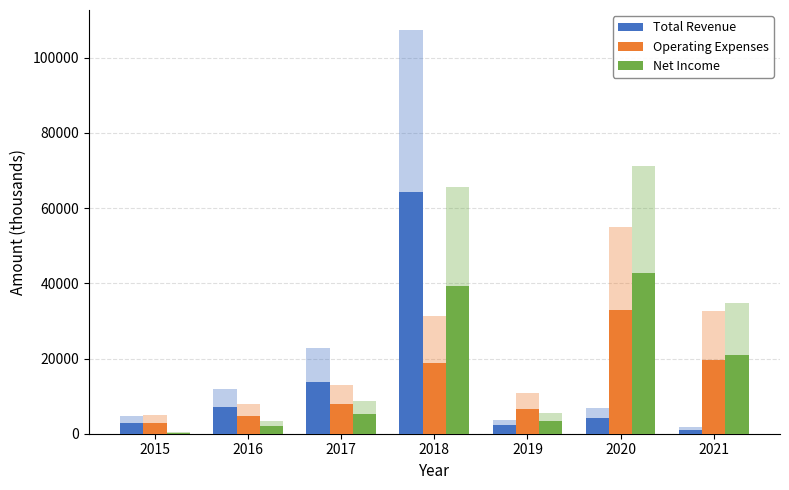

Rank the series at 2016 from highest to lowest value.

Total Revenue, Operating Expenses, Net Income